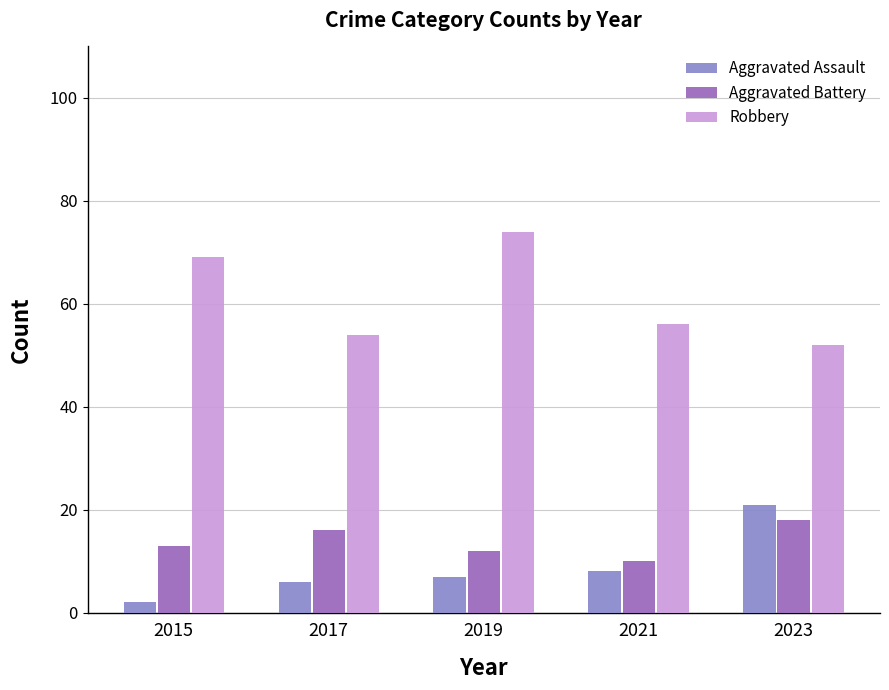

True or false: Robbery has a value of 80 at 2021.

False